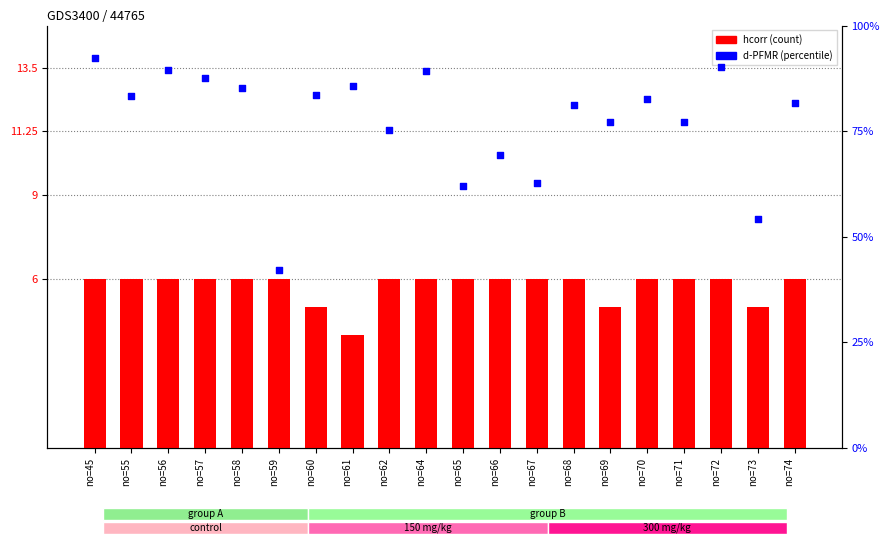

At how many categories does at least one series exceed 38?

20